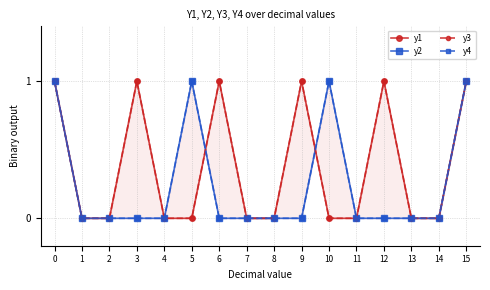

Reading left to right, extract all data points from this chart.

y1: 0=1	1=0	2=0	3=1	4=0	5=0	6=1	7=0	8=0	9=1	10=0	11=0	12=1	13=0	14=0	15=1
y2: 0=1	1=0	2=0	3=0	4=0	5=1	6=0	7=0	8=0	9=0	10=1	11=0	12=0	13=0	14=0	15=1
y3: 0=1	1=0	2=0	3=1	4=0	5=0	6=1	7=0	8=0	9=1	10=0	11=0	12=1	13=0	14=0	15=1
y4: 0=1	1=0	2=0	3=0	4=0	5=1	6=0	7=0	8=0	9=0	10=1	11=0	12=0	13=0	14=0	15=1